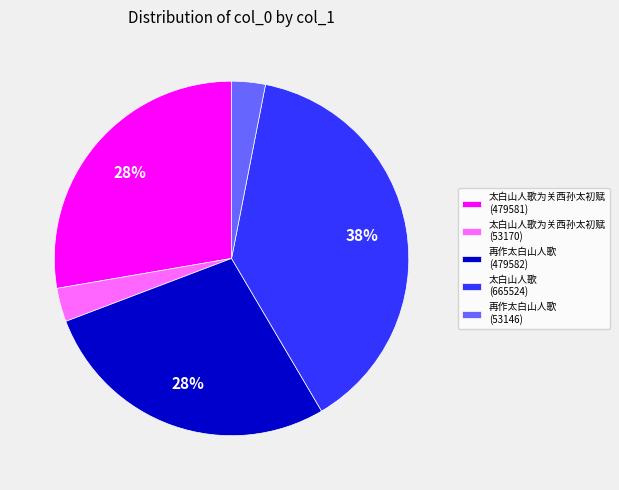

Which slice is the largest?

太白山人歌 (665524)